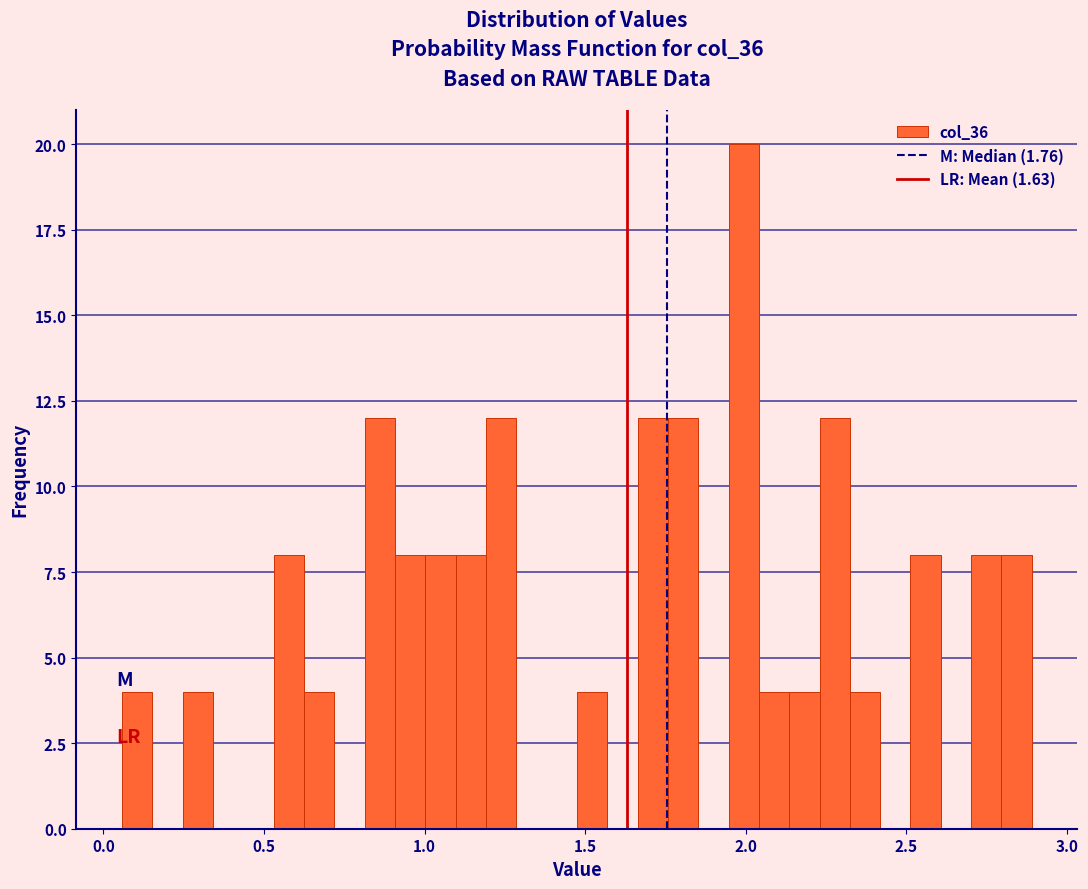

Around what value on the x-axis is the tallest bar? Give the approximate position of its centre, as read against the axis.

2.00